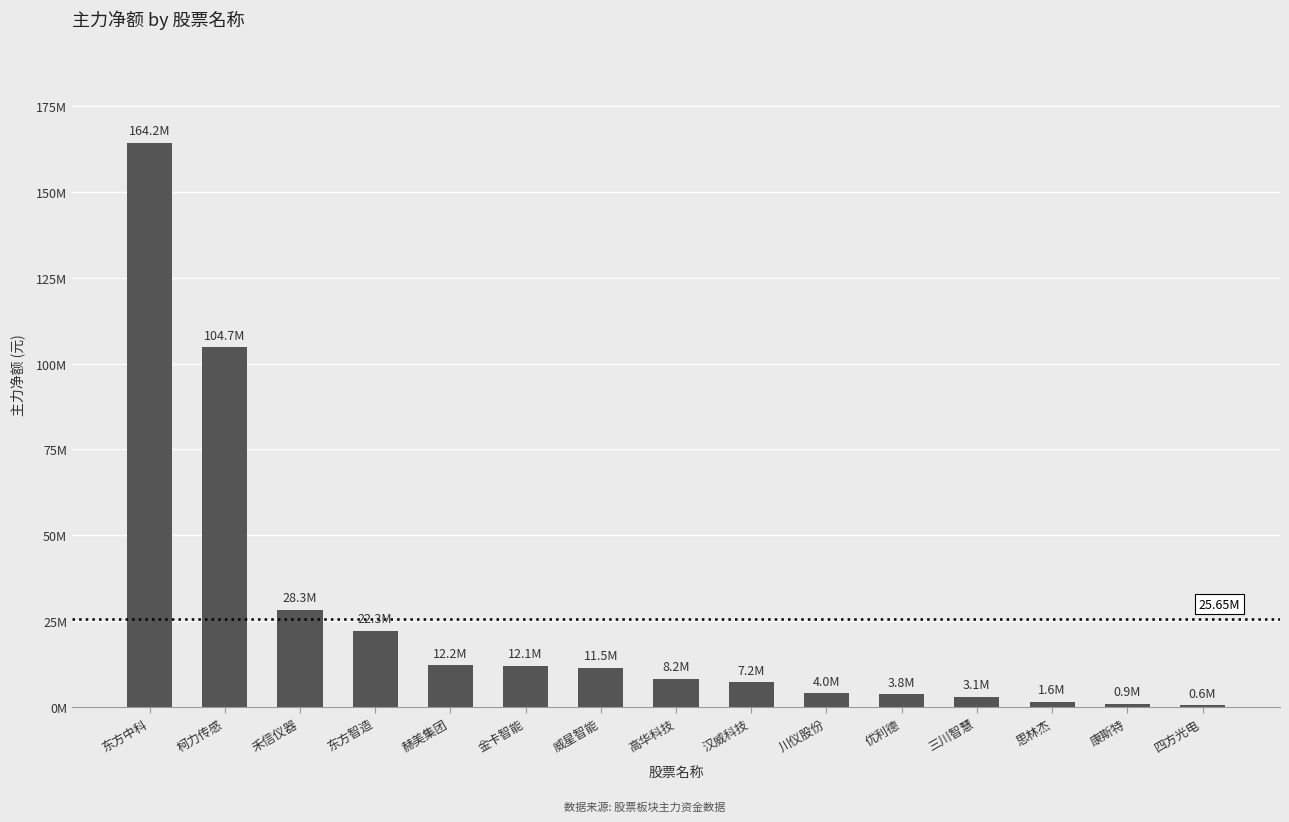

Reading left to right, list all the values displayed in this chart.

164212941	104707554	28319802	22282561	12200485	12105362	11470895	8237153	7229398	4047562	3783439	3105955	1599422	912594	564389